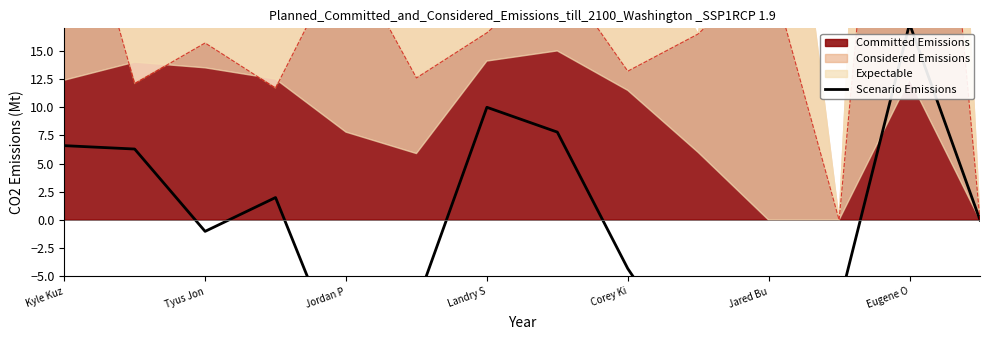

How many interior local peaks (higher than both neighbors) does the data have?

3